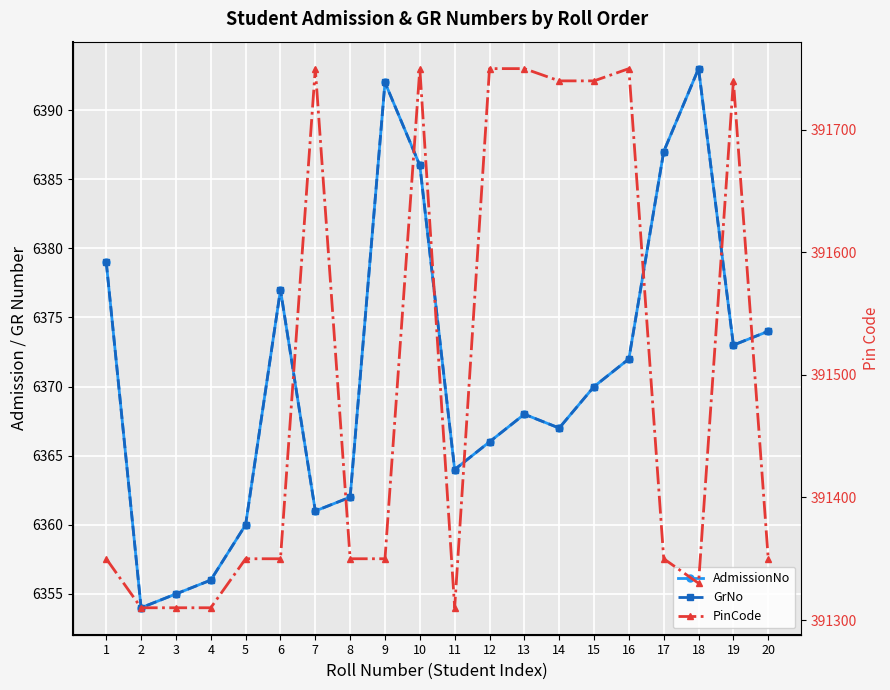

What is the value of the PinCode point at the 12th from the left?

391750